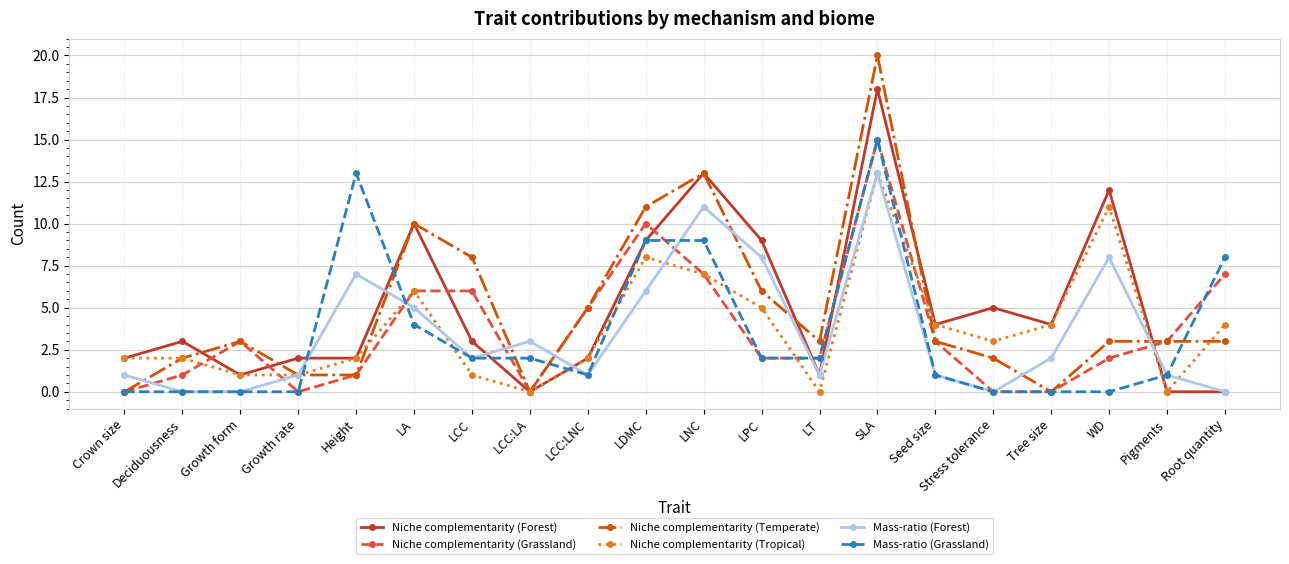

True or false: Niche complementarity (Tropical) has more than 2 interior local peaks.

True